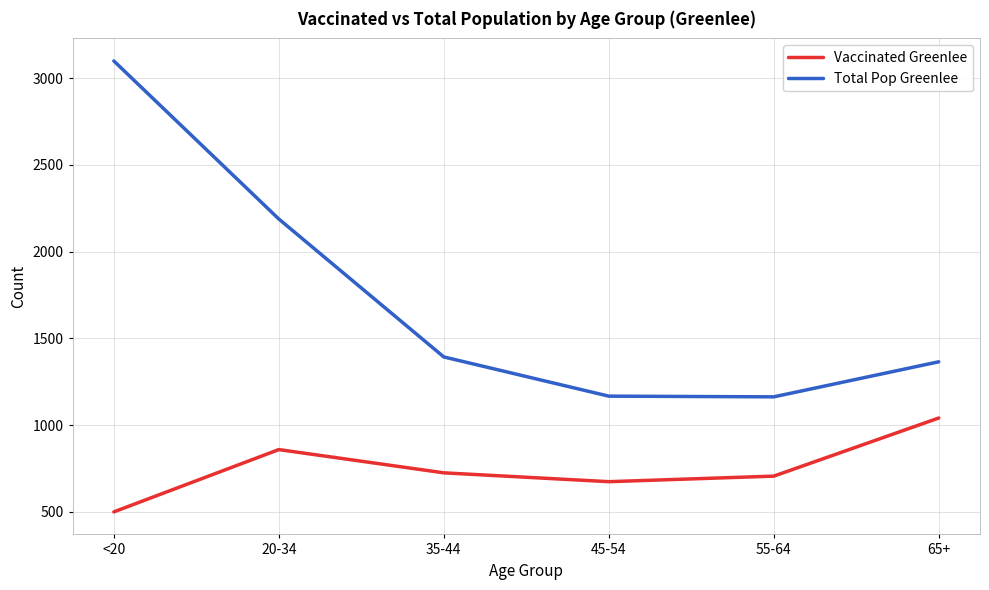

What are all the series names shown in the legend?

Vaccinated Greenlee, Total Pop Greenlee